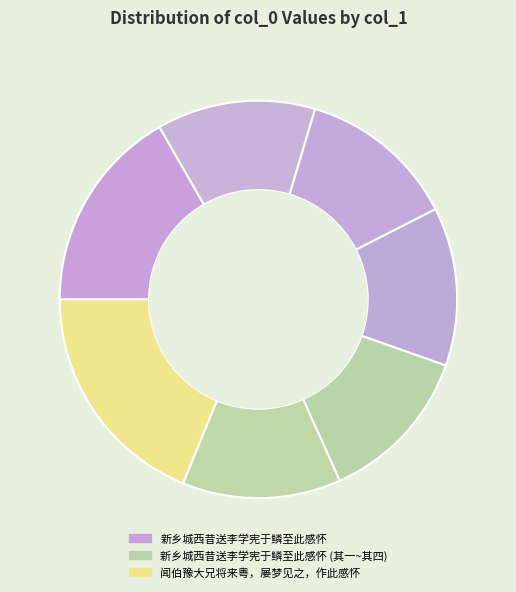

Which slice is the largest?

闻伯豫大兄将来粤，屡梦见之，作此感怀